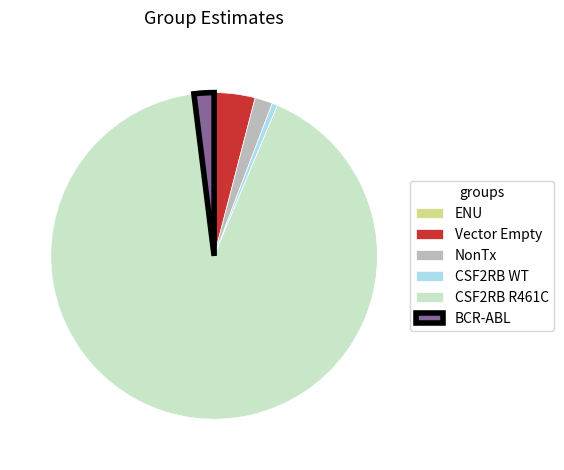

Which has a higher value, CSF2RB R461C or CSF2RB WT?

CSF2RB R461C